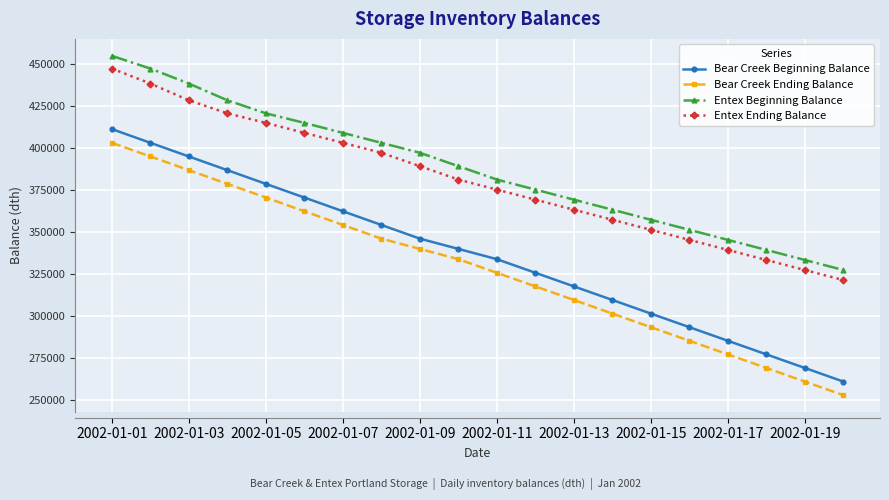

Which series has the widest spread of values?

Bear Creek Beginning Balance